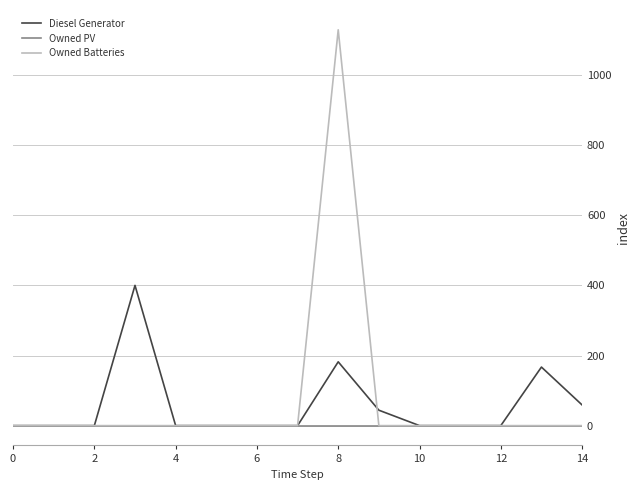

Rank the series by their maximum value, from highest to lowest.

Owned Batteries, Diesel Generator, Owned PV